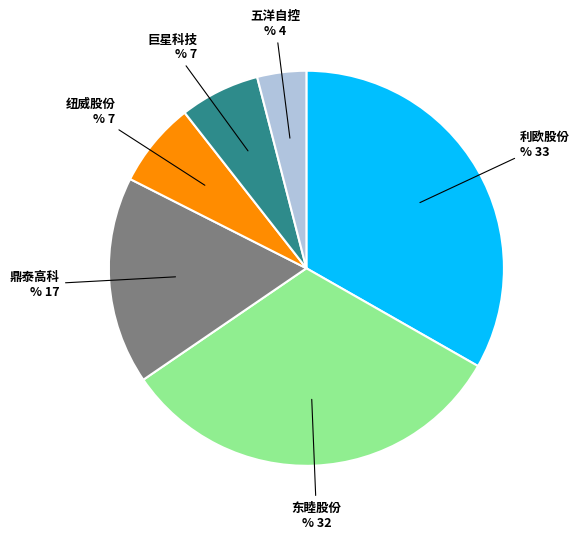

Is there any slice that represents more than half of the pie?

No